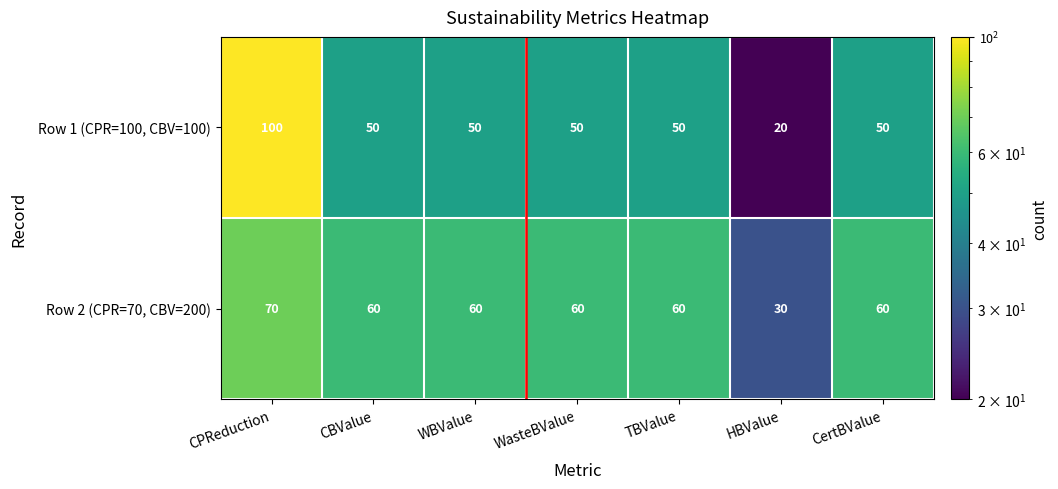

The value of Row 1 (CPR=100, CBV=100) at CBValue is 50. True or false?

True